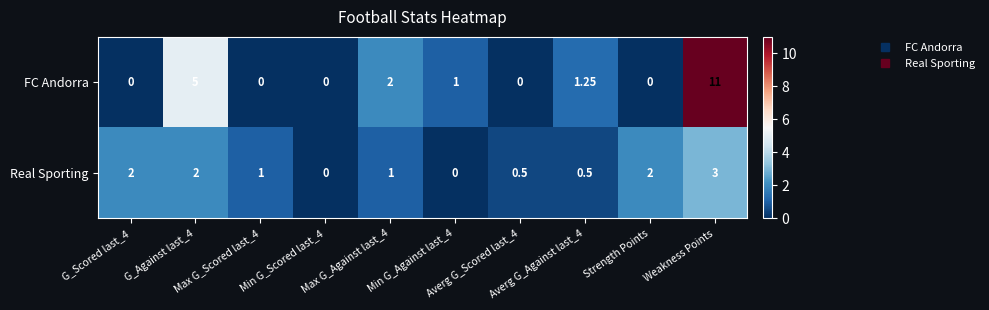

Which series has the widest spread of values?

FC Andorra